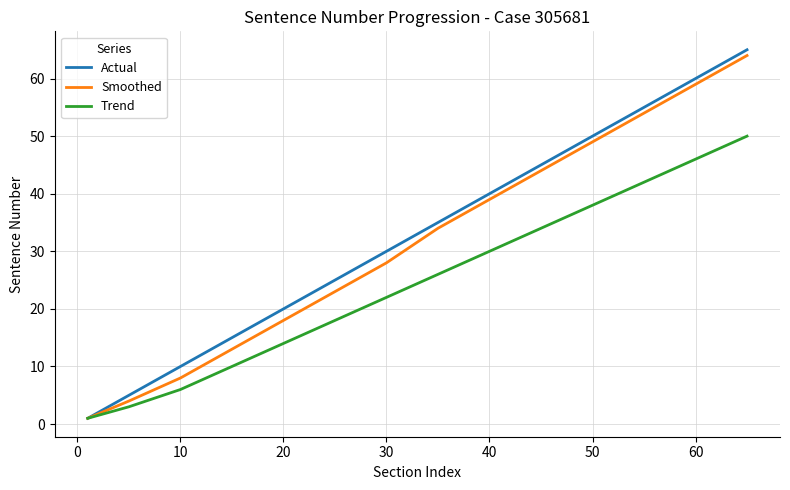

Which series has the widest spread of values?

Actual